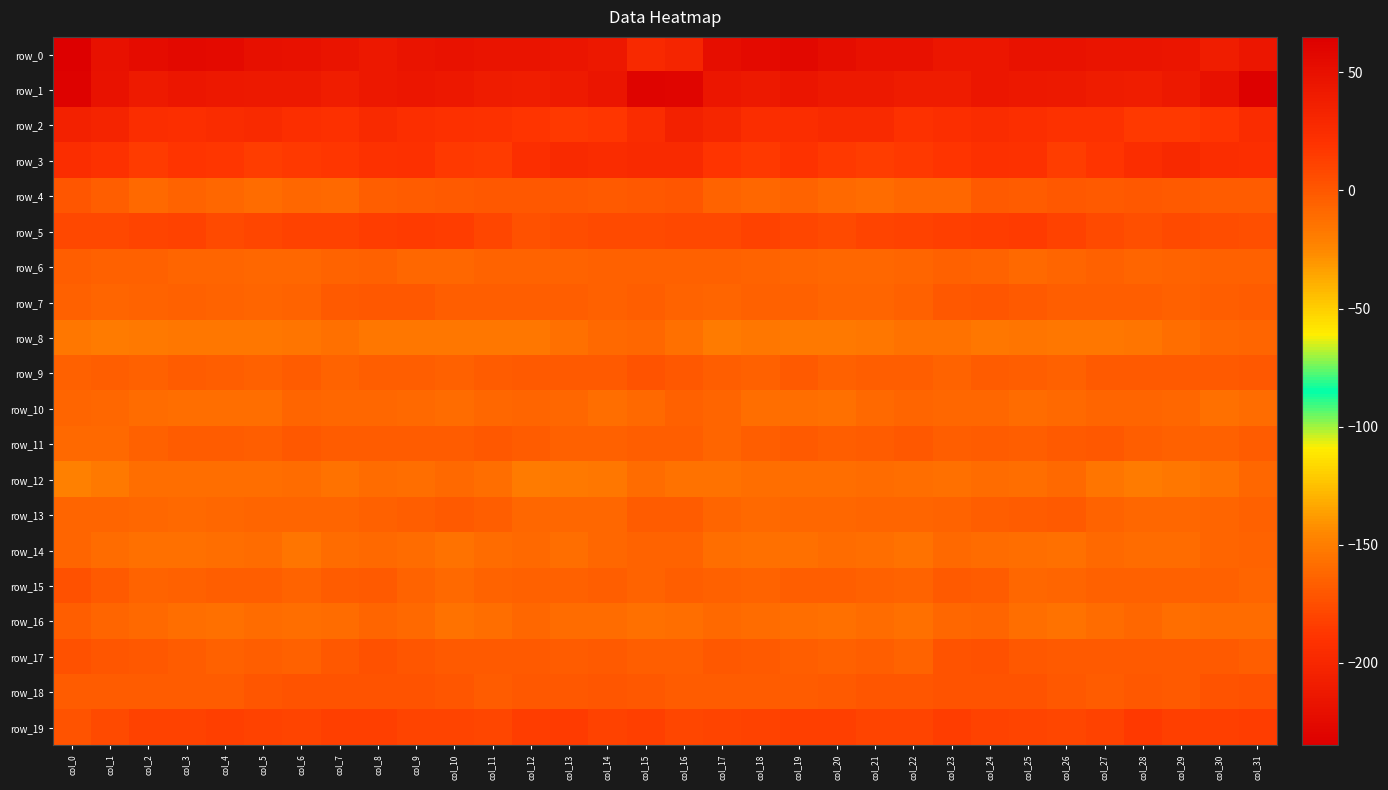

The row_3 series shows 11.5 at col_0. True or false?

False